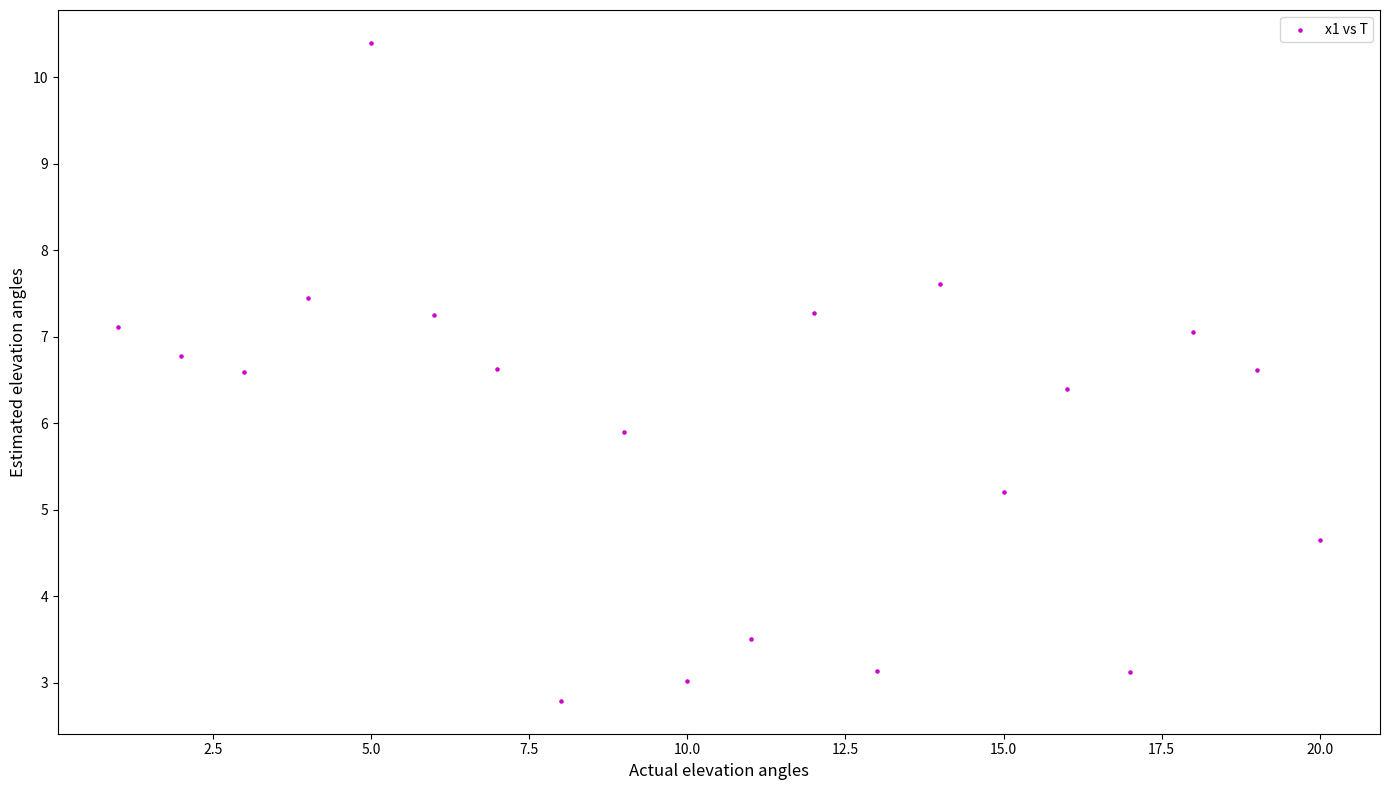

What Y value in the scatter plot is closest to 6?

5.9